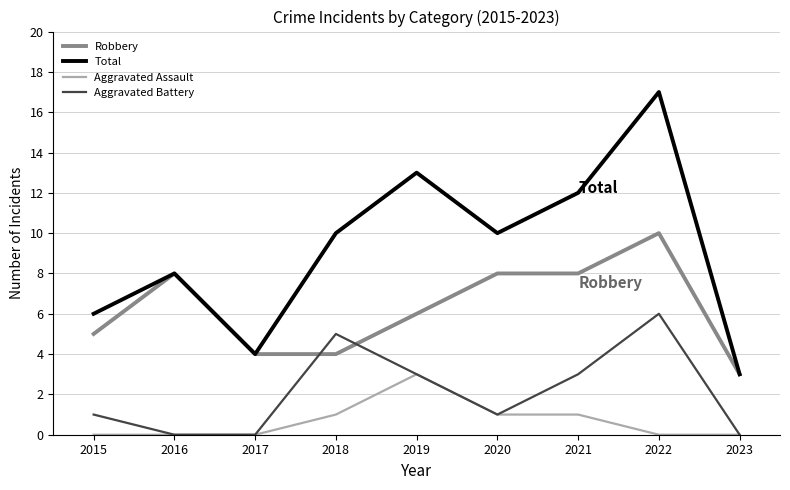

What is the difference between the Total values at 2017 and 2023?

1